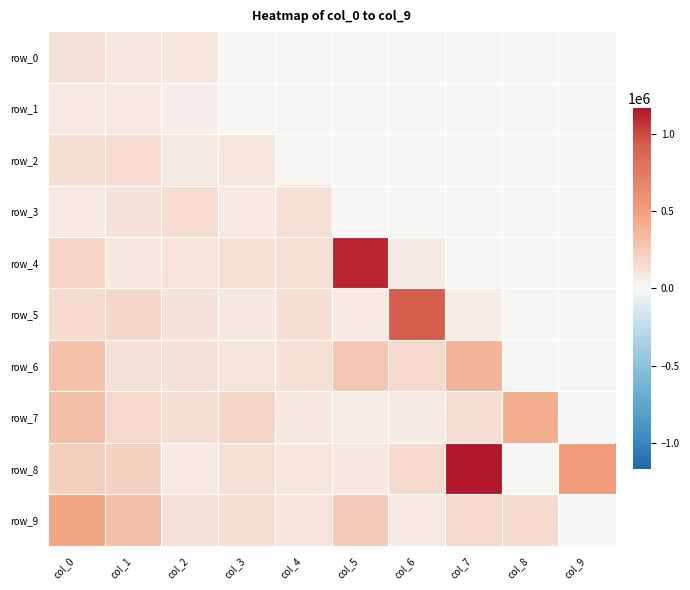

Is it true that row_6 equals -131813.1 at col_9?

False